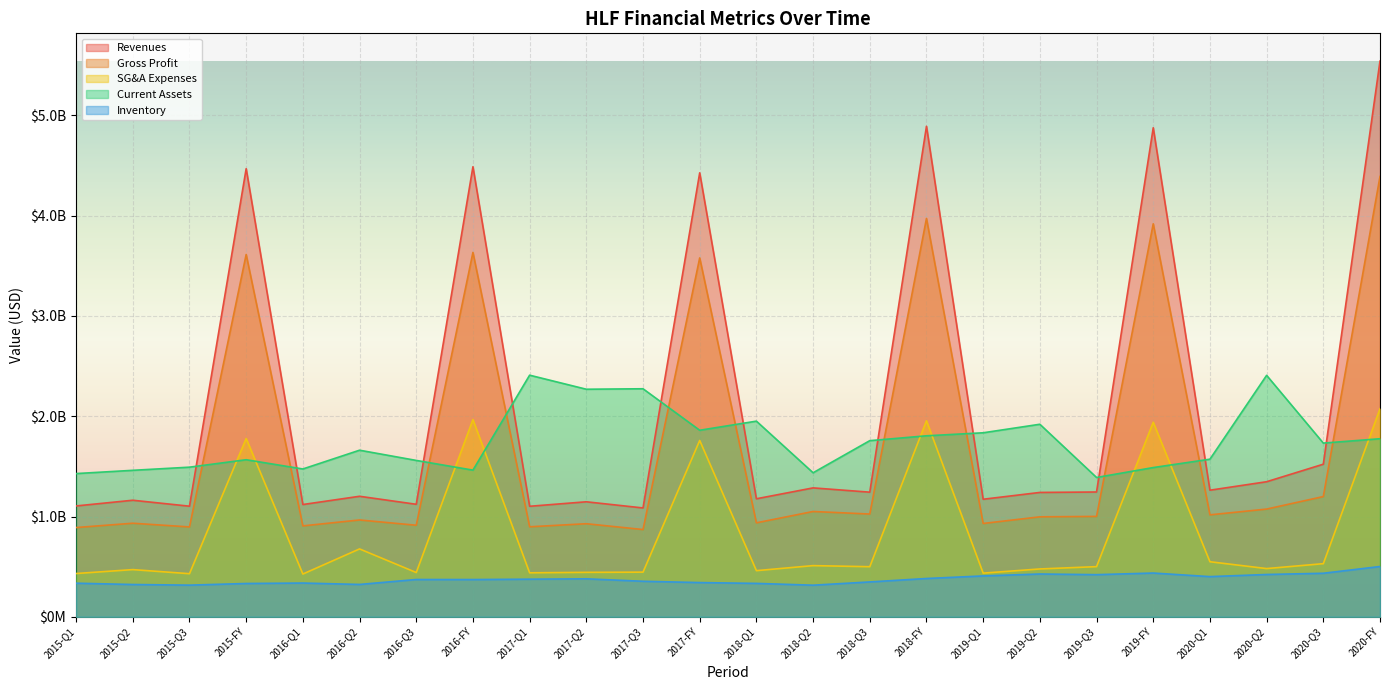

The Inventory series shows 436200000 at 2019-FY. True or false?

True